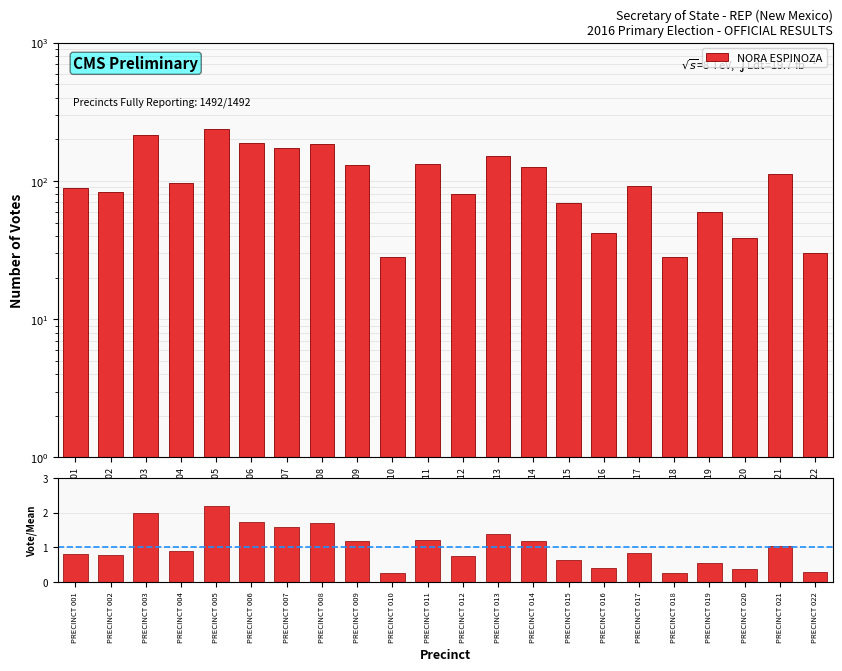

Reading left to right, transcribe all the data shown in this chart.

0.8	0.8	2.0	0.9	2.2	1.7	1.6	1.7	1.2	0.3	1.2	0.7	1.4	1.2	0.6	0.4	0.8	0.3	0.6	0.4	1.0	0.3